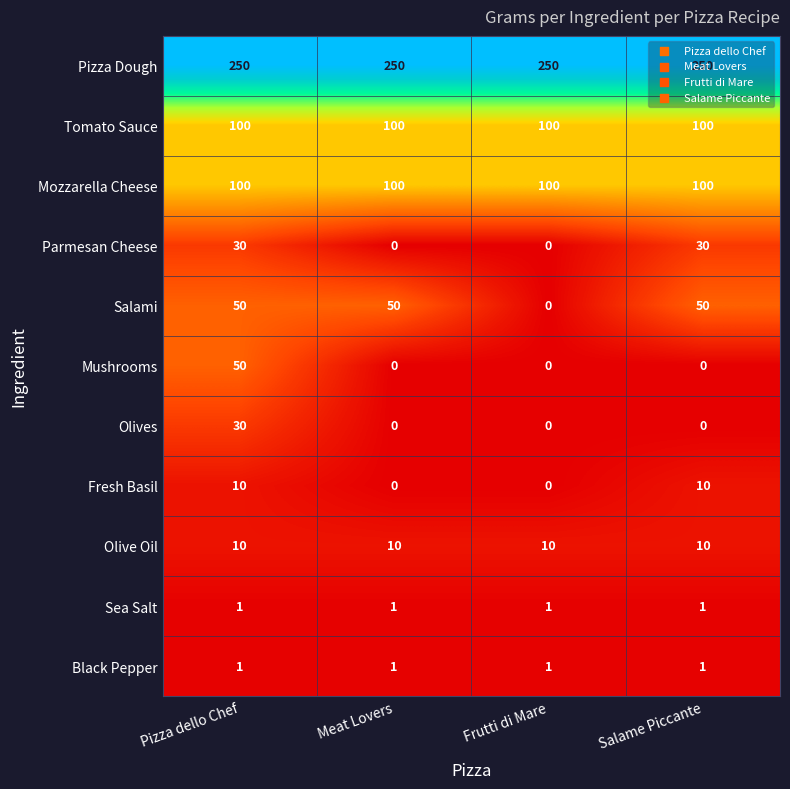

Which series changed the most between Pizza dello Chef and Salame Piccante?

Mushrooms